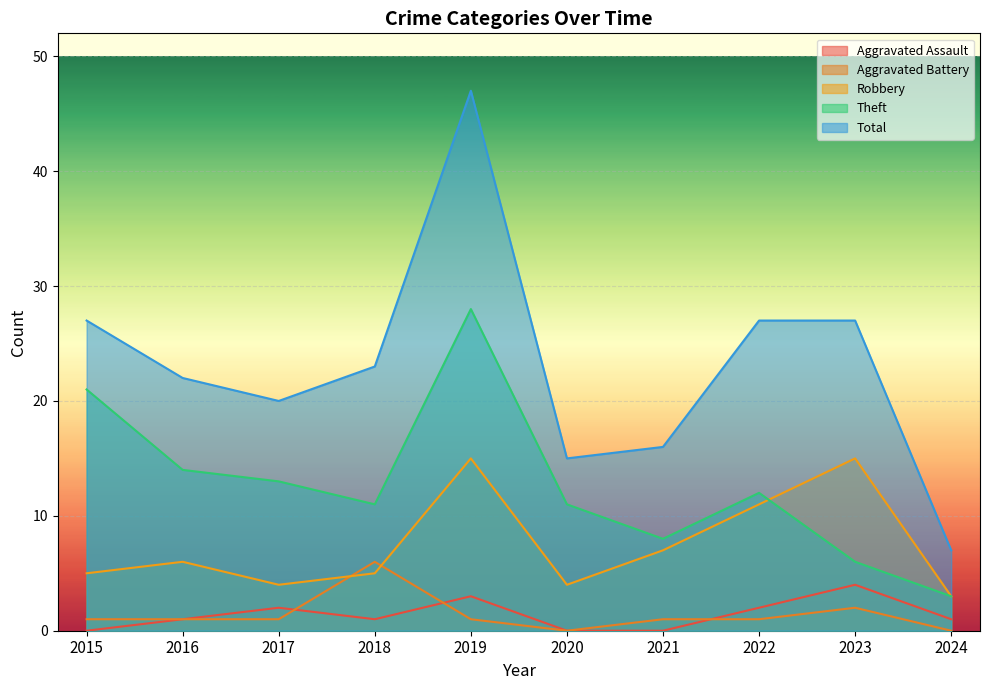

The Aggravated Assault series shows 1 at 2016. True or false?

True